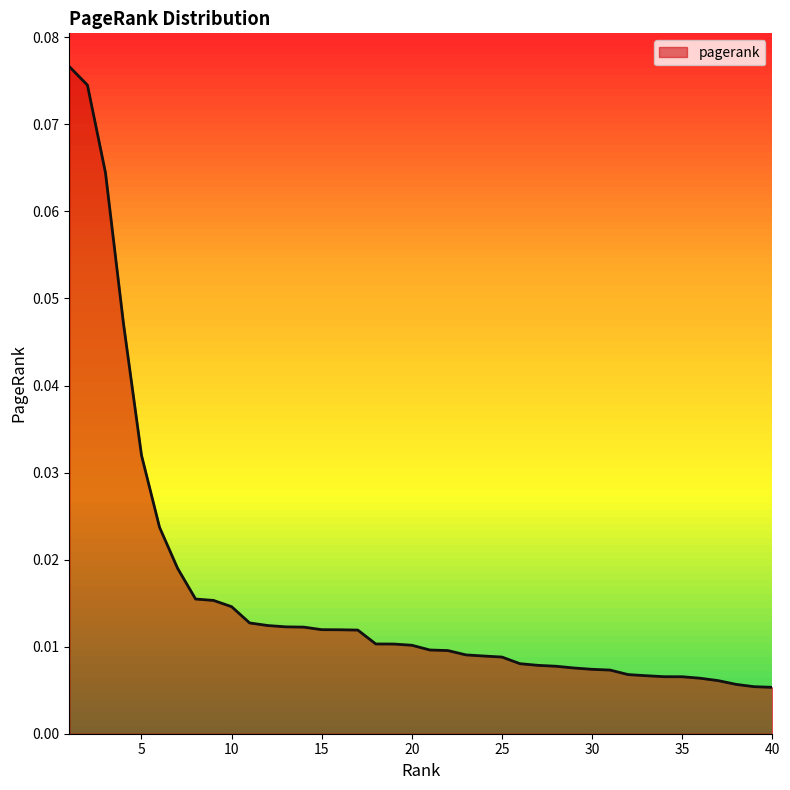

Reading right to left, extract all data points from this chart.

0.0	0.0	0.0	0.0	0.0	0.0	0.0	0.0	0.0	0.0	0.0	0.0	0.0	0.0	0.0	0.0	0.0	0.0	0.0	0.0	0.0	0.0	0.0	0.0	0.0	0.0	0.0	0.0	0.0	0.0	0.0	0.0	0.0	0.0	0.0	0.0	0.0	0.1	0.1	0.1